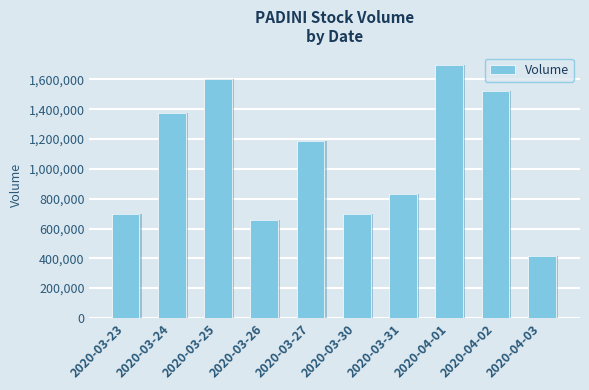

What position from the right is 2020-04-01?

3